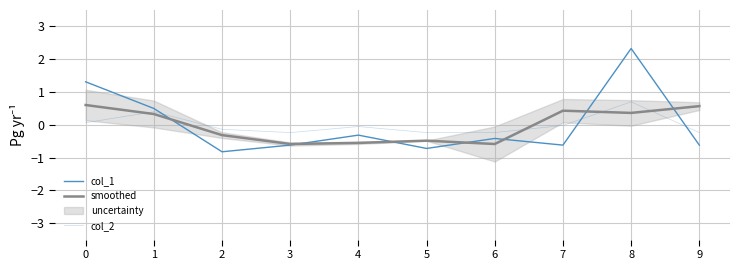

How many values in the smoothed series are below 0?

5